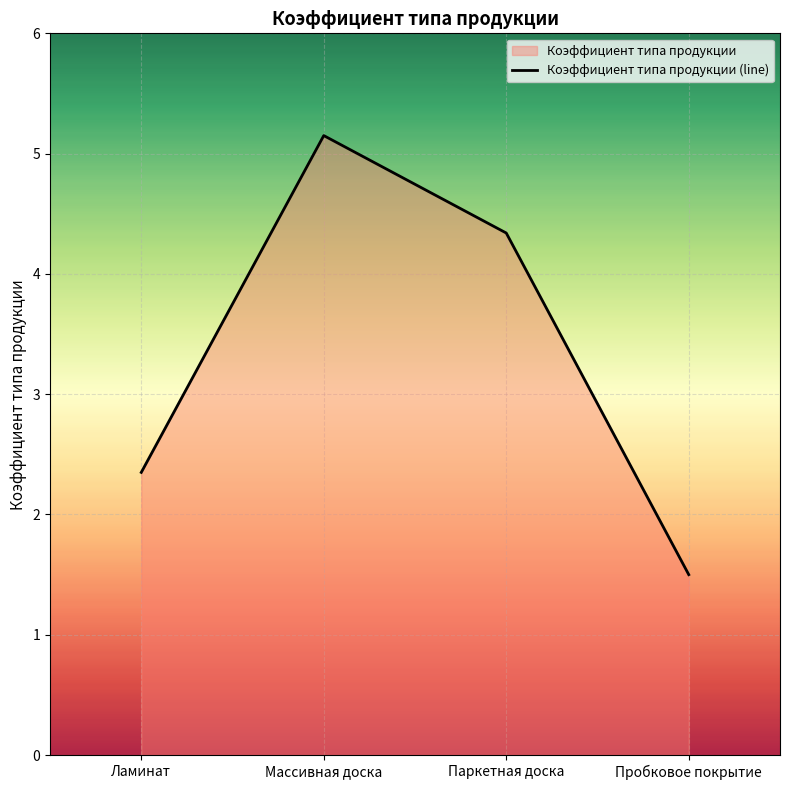

The chart shows a value of 2.4 at Ламинат. True or false?

True